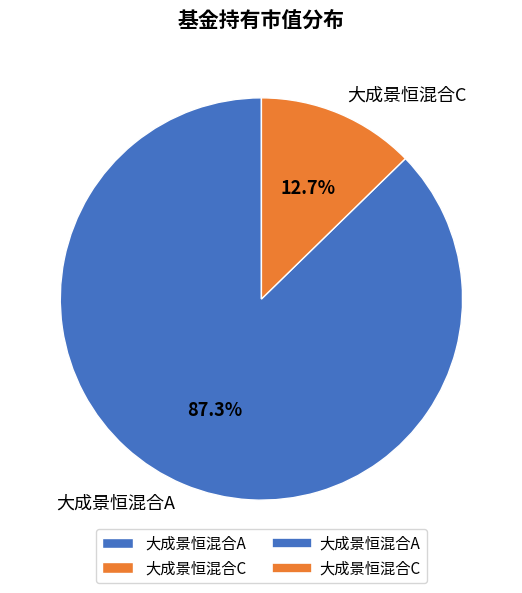

Which category has the biggest portion of the pie?

大成景恒混合A